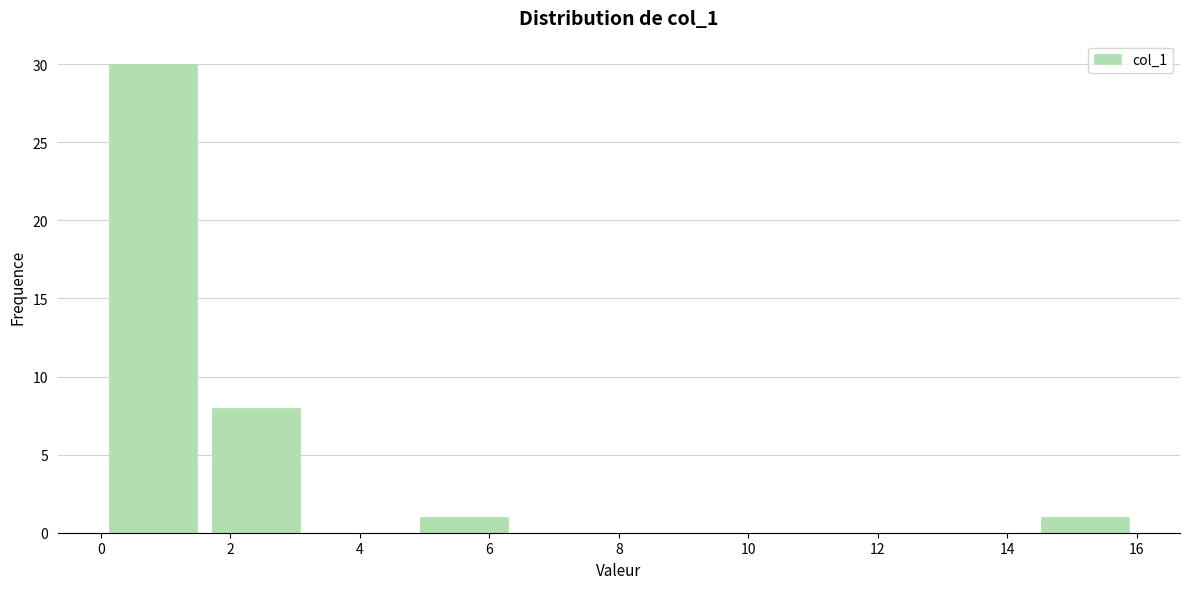

What is the height of the bar covering 4.8 to 6.4 on the x-axis? The values are not printed on the chart, so give them approximately, as read against the axis.

1